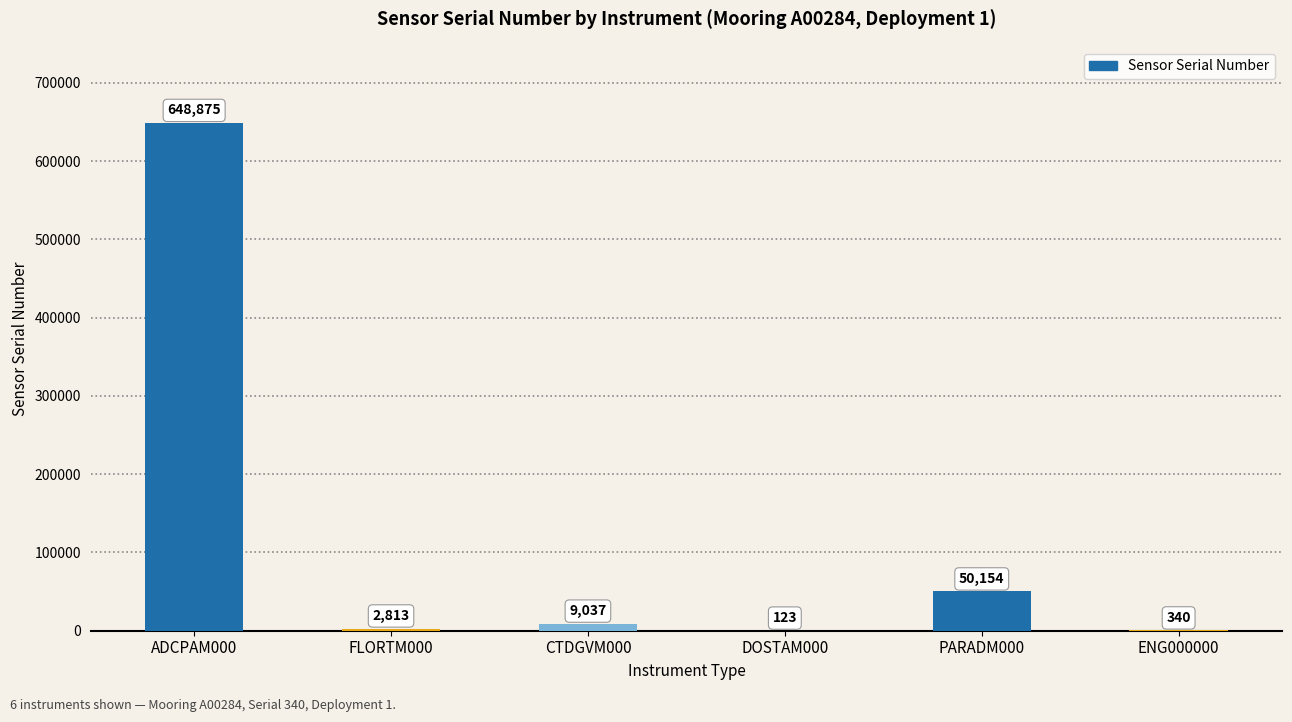

What is the sum of the values at FLORTM000 and ENG000000?

3153